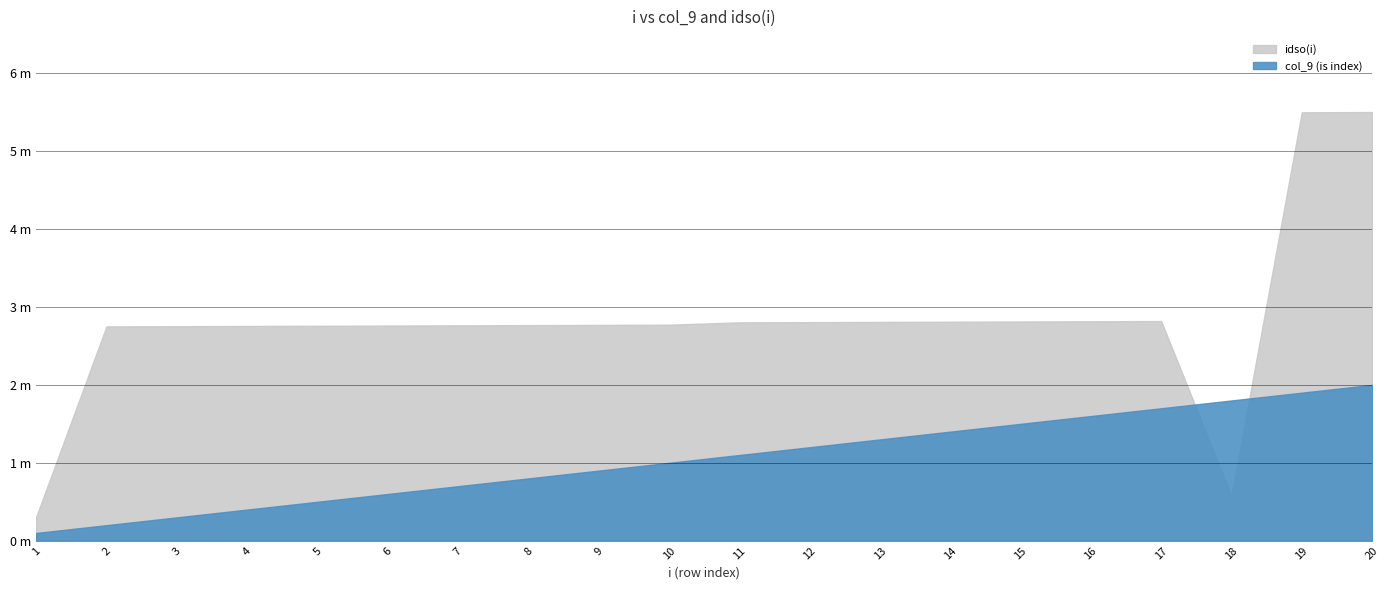

The value of idso(i) at 9 is 220. True or false?

False